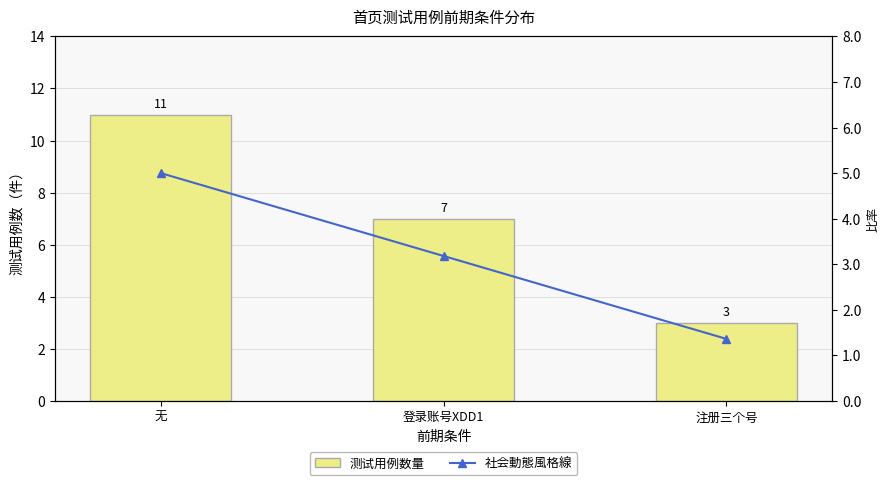

What are all the series names shown in the legend?

测试用例数量, 社会動態風格線